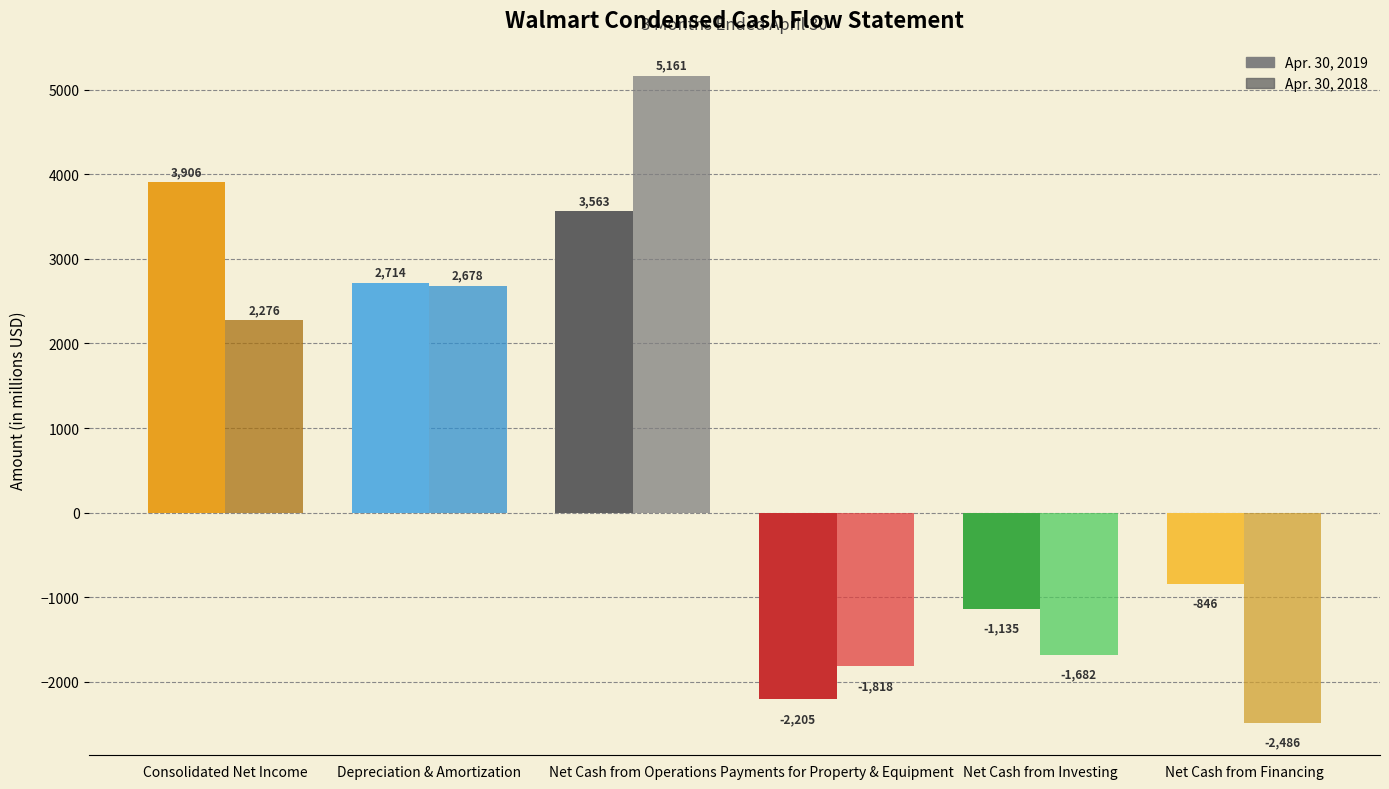

How many bars are there in each group?

2